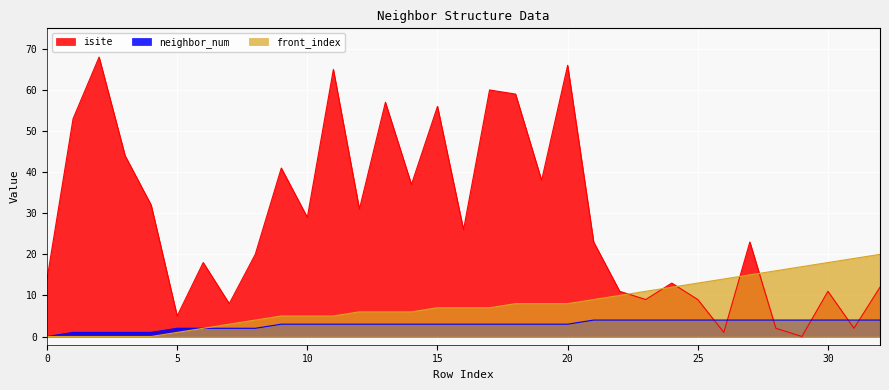

Where is the first local minimum for isite?

5